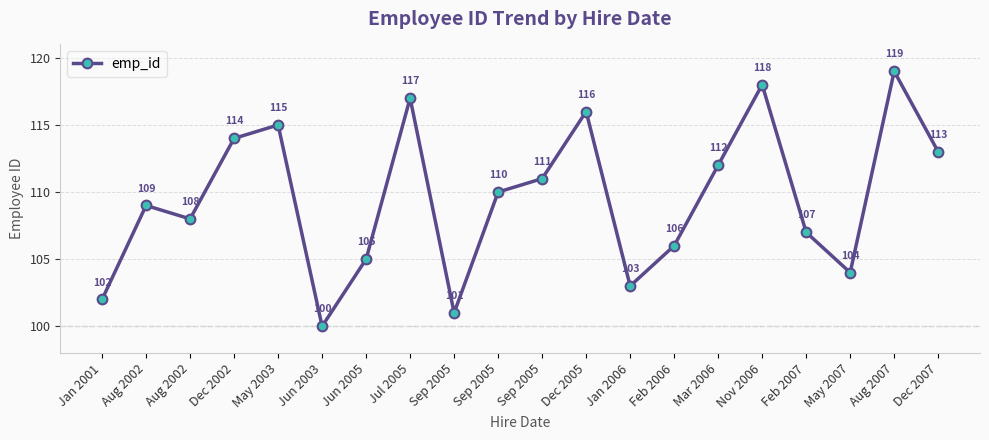

What is the difference between the second highest and minimum values?

18